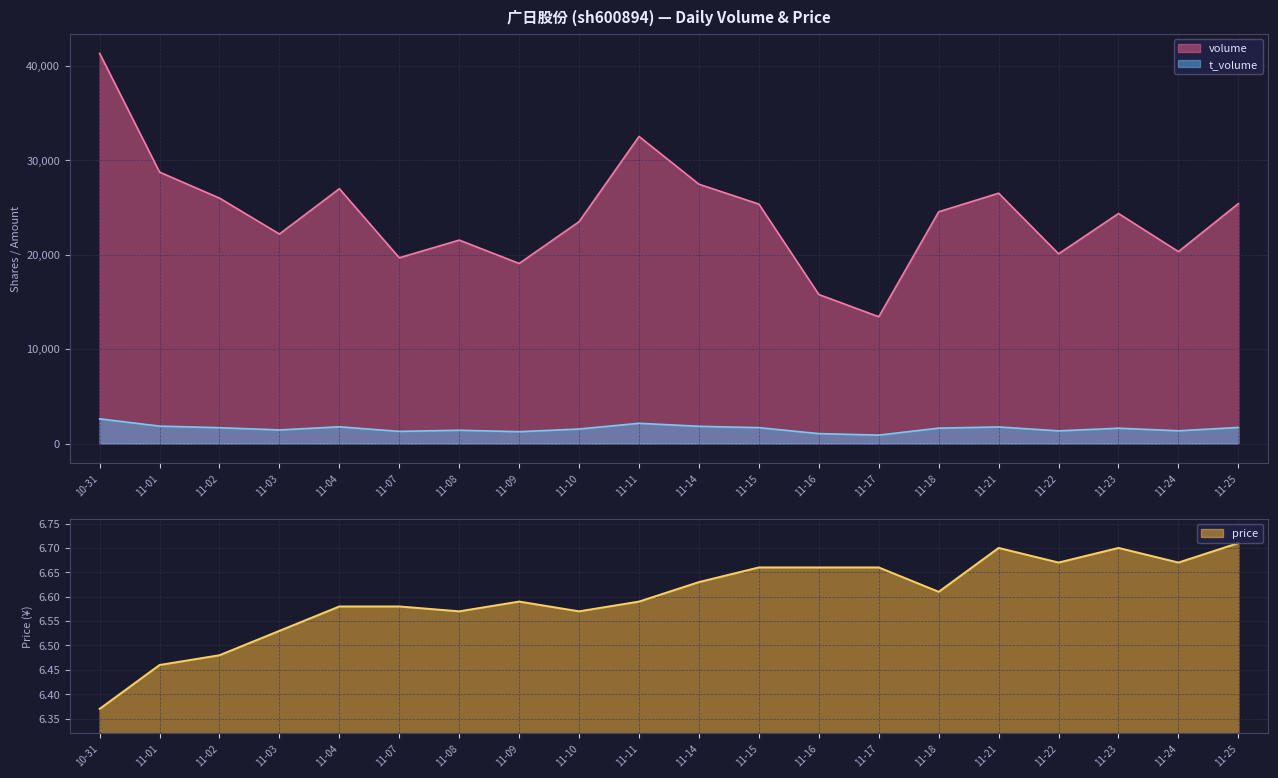

At which label does volume reach its peak?

10-31